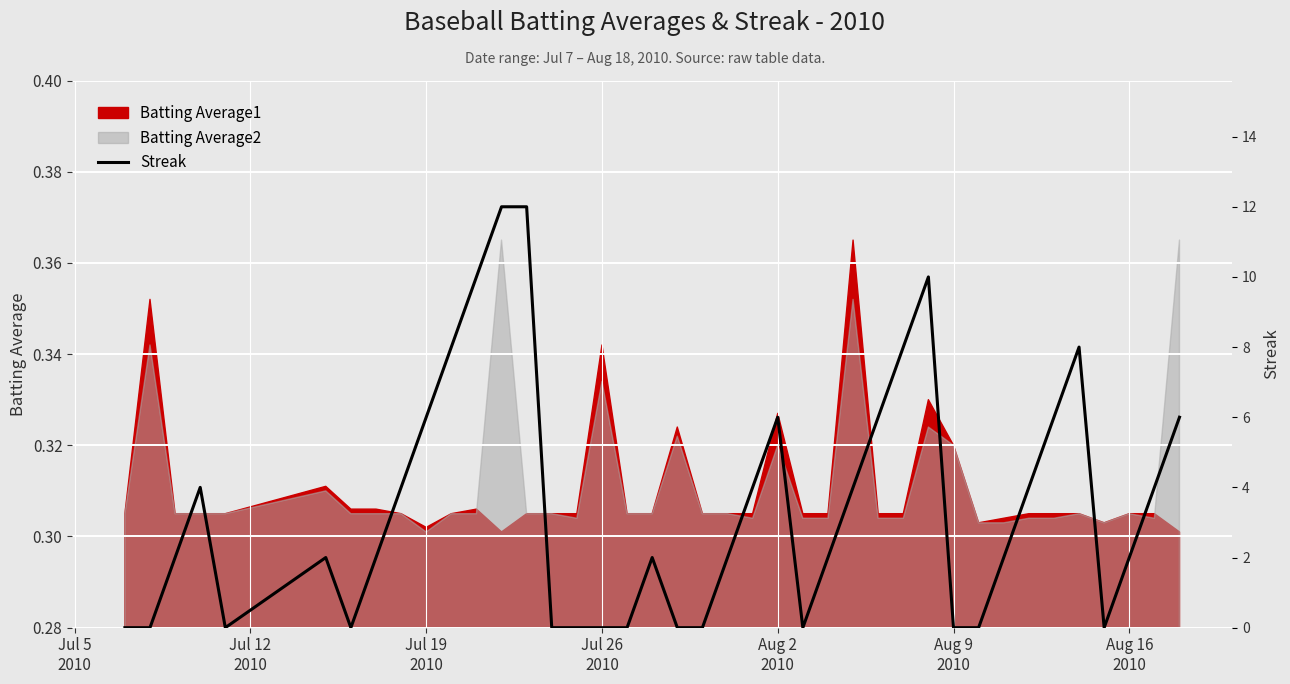

How many points are higher than both their immediate neighbors (excluding endpoints)?

6